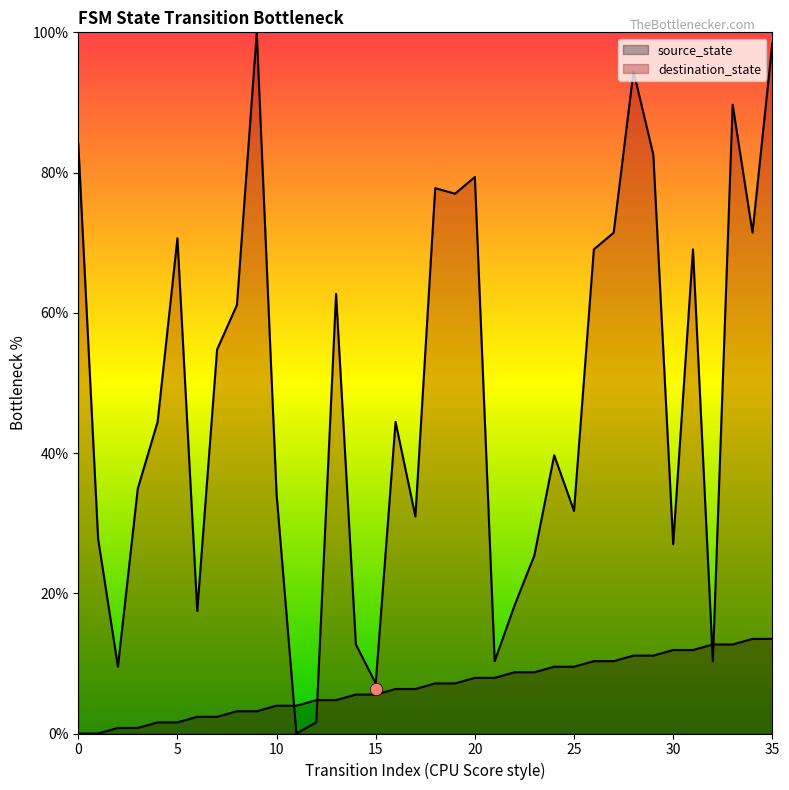

Which series contains the lowest Y value?

source_state